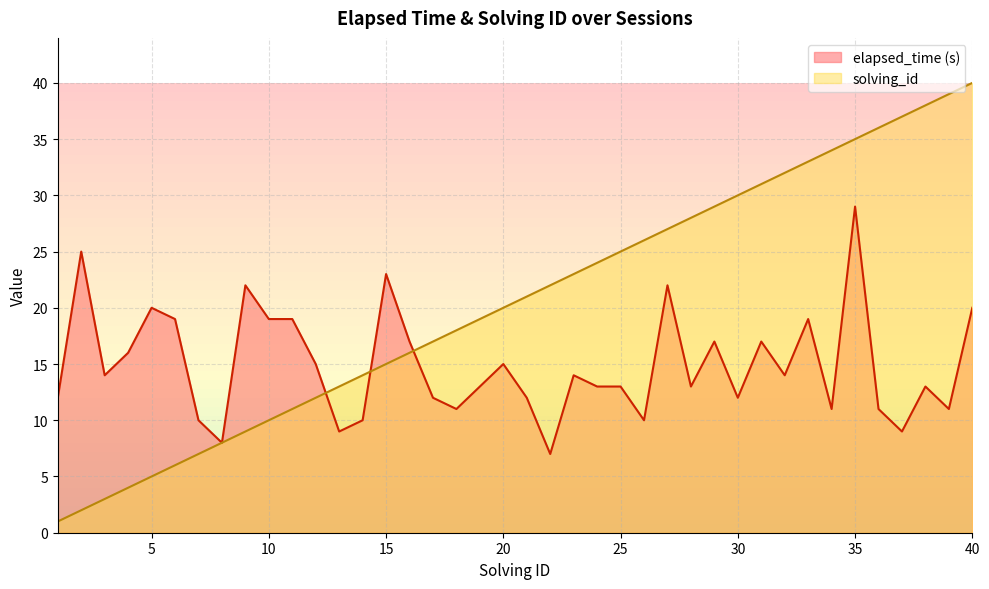

At which label does solving_id first exceed 21?

22